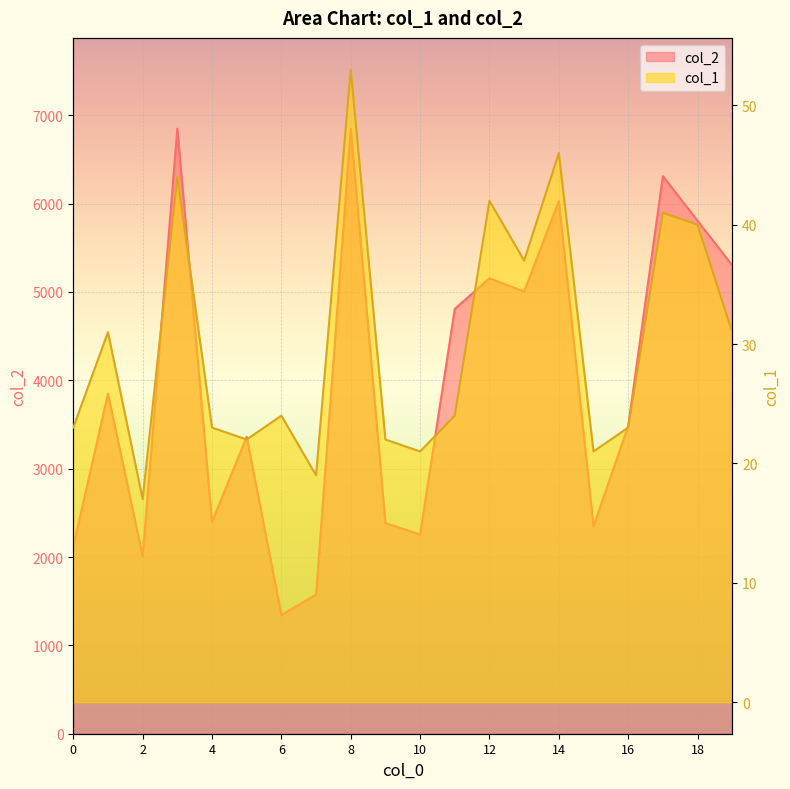

True or false: col_2 and col_1 cross at least once.

False